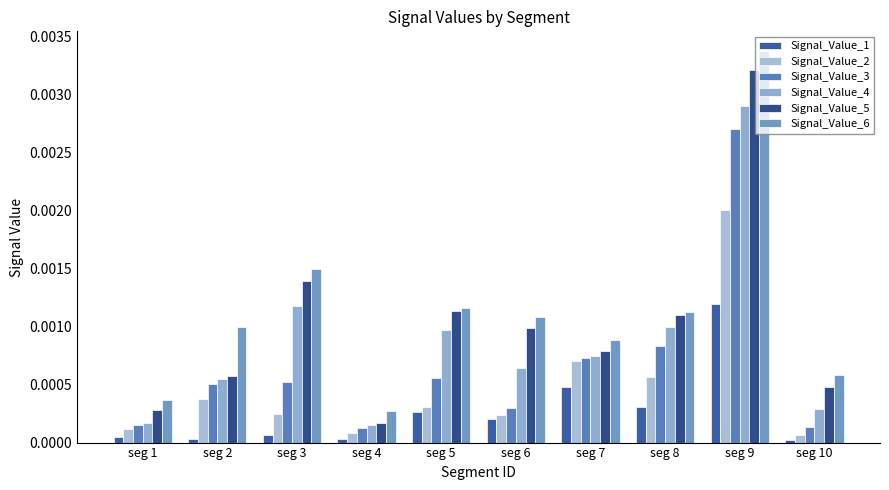

Does the chart contain stacked bars?

No